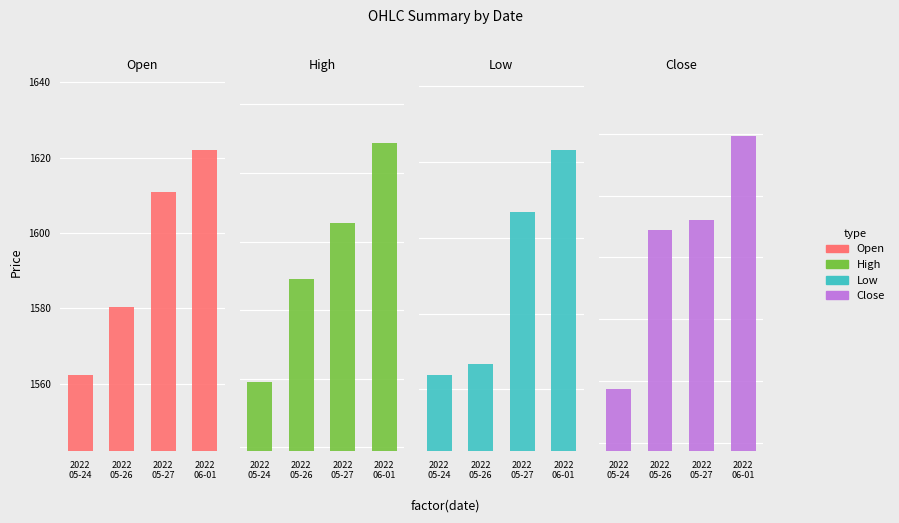

At which category does the chart reach its peak across all series?

2022
06-01